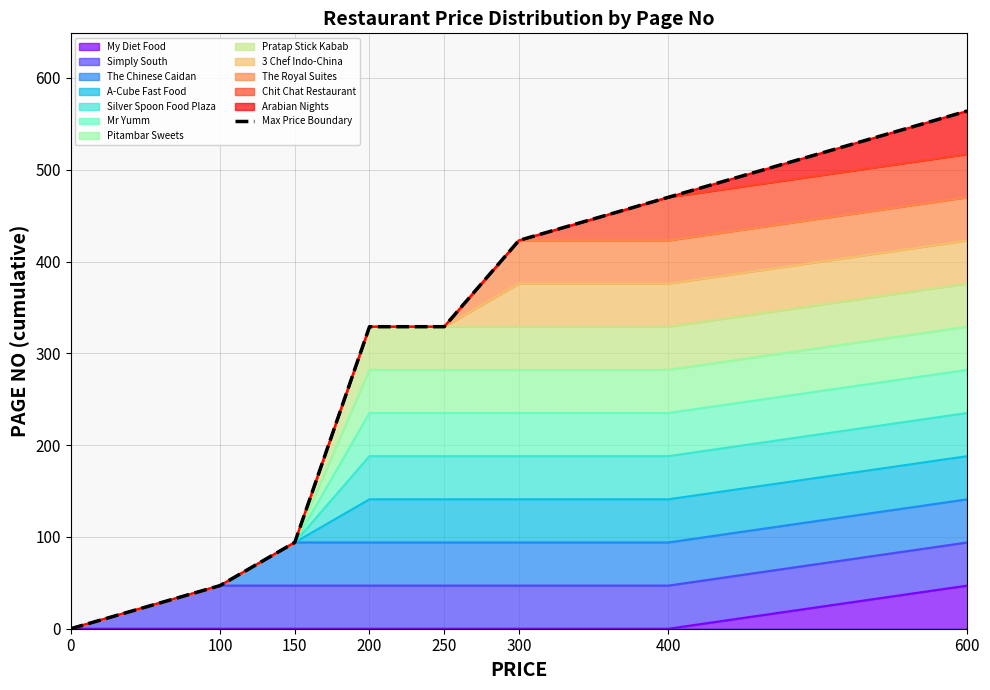

What is the change in value from 0 to 250?

+329